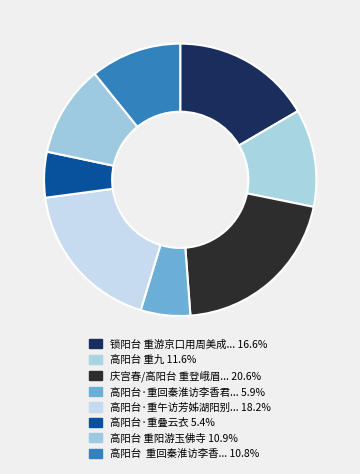

Count the number of slices in the pie.

8